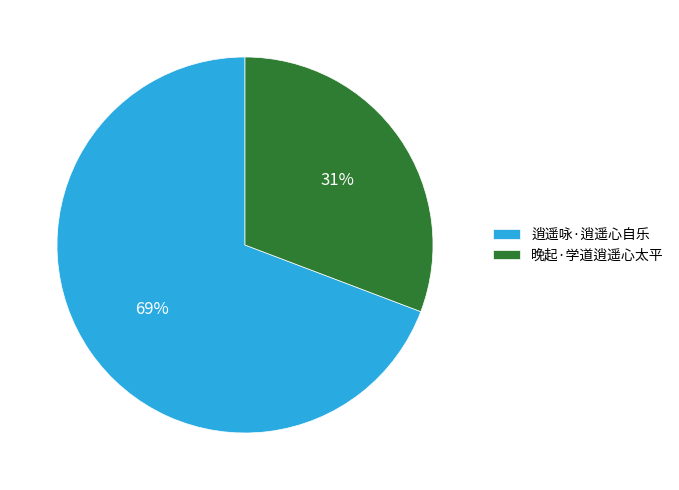

Is it true that 逍遥咏·逍遥心自乐 is 69% of the pie?

True